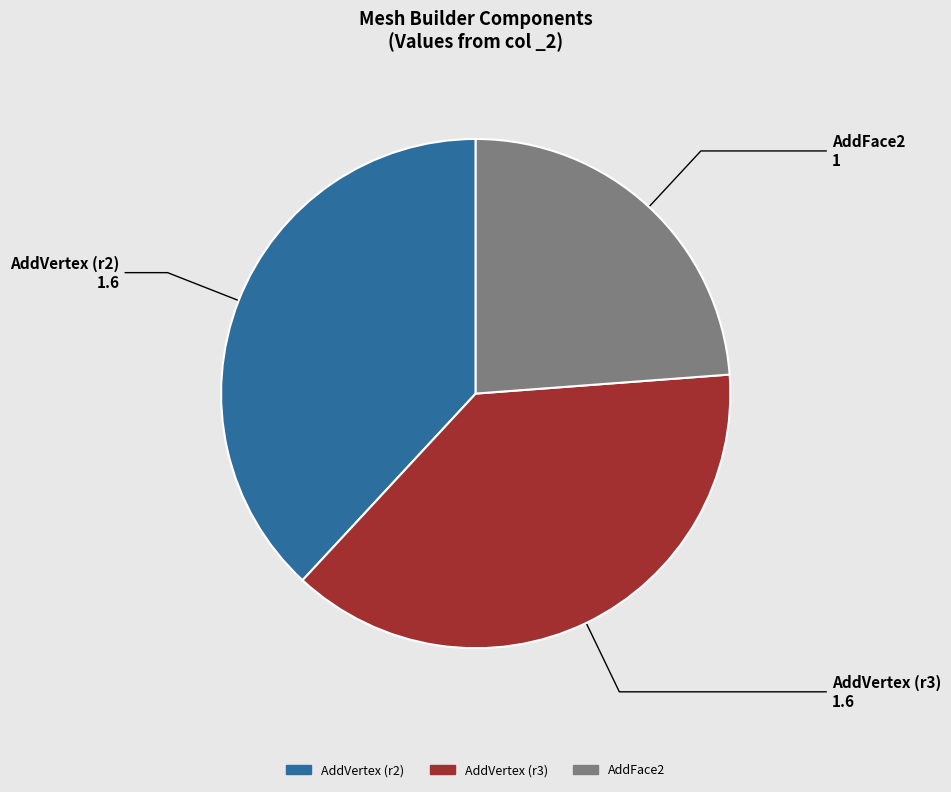

Which slice is the smallest?

AddFace2